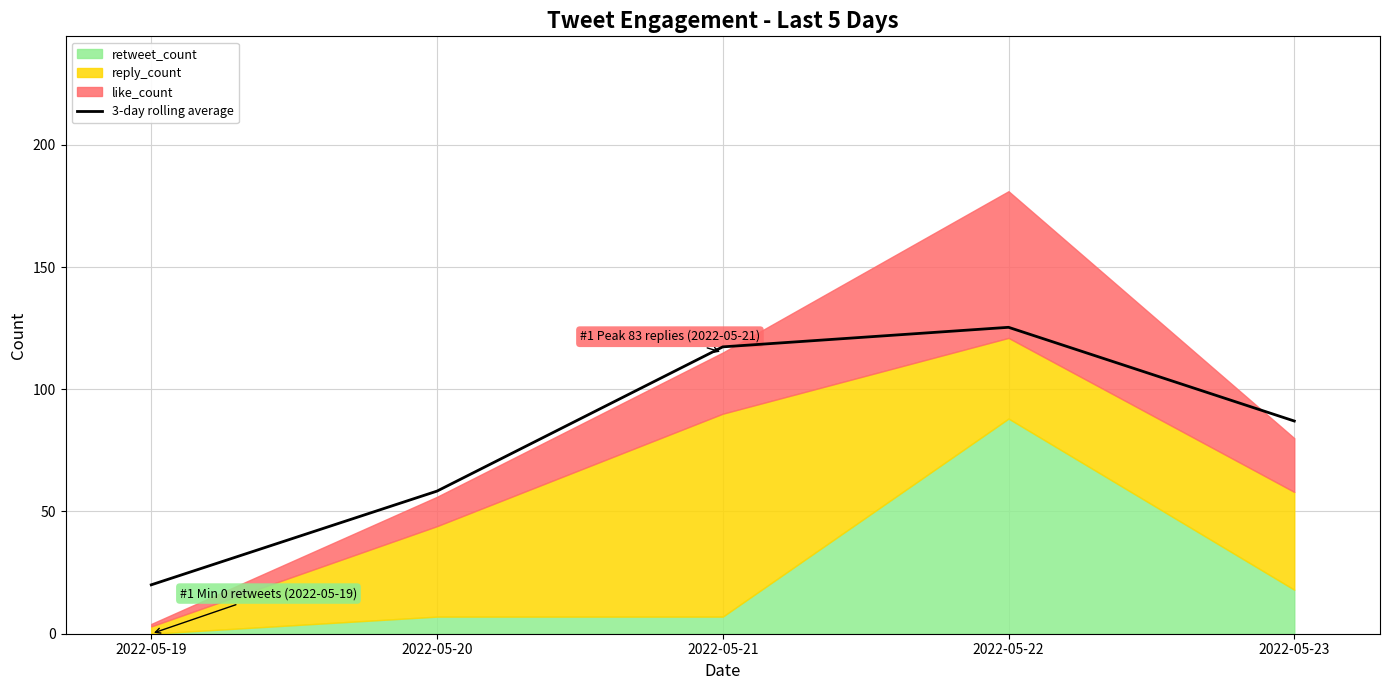

How many interior local peaks (higher than both neighbors) does the data have?

1